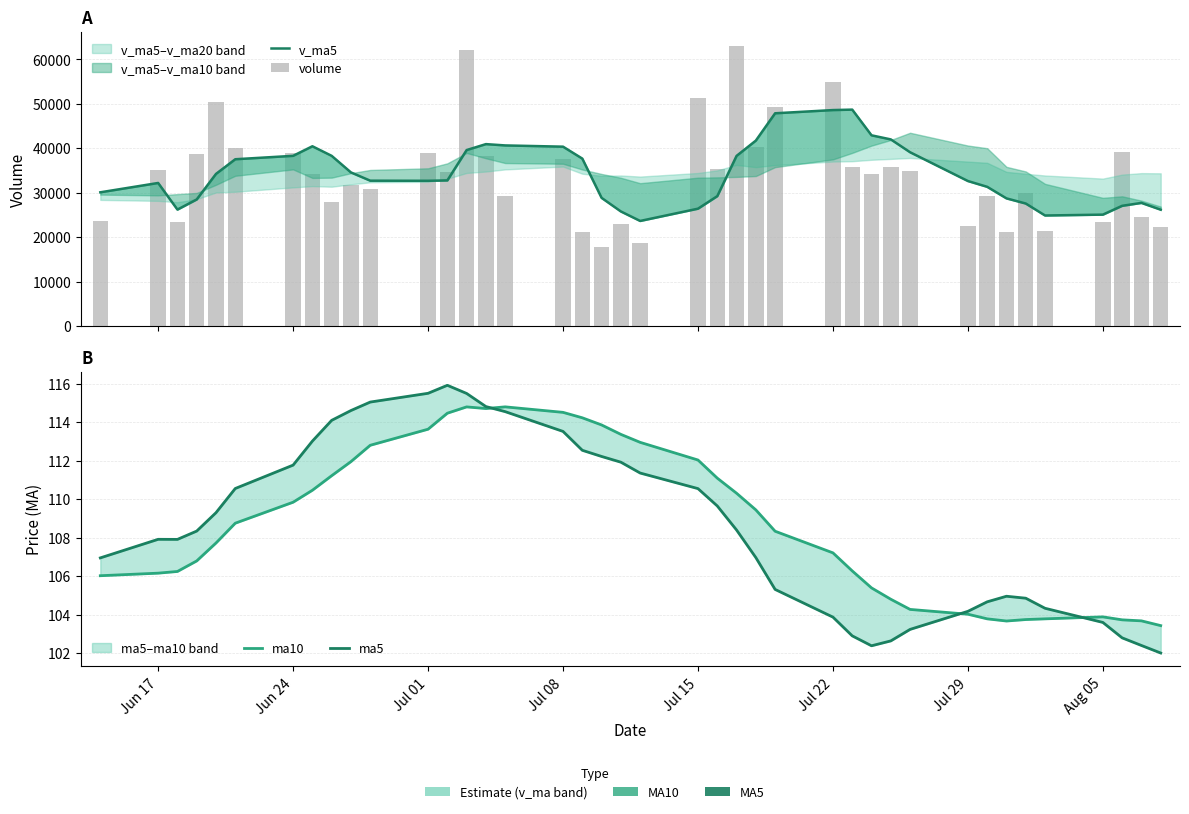

Which series has the largest range (max minus min)?

volume